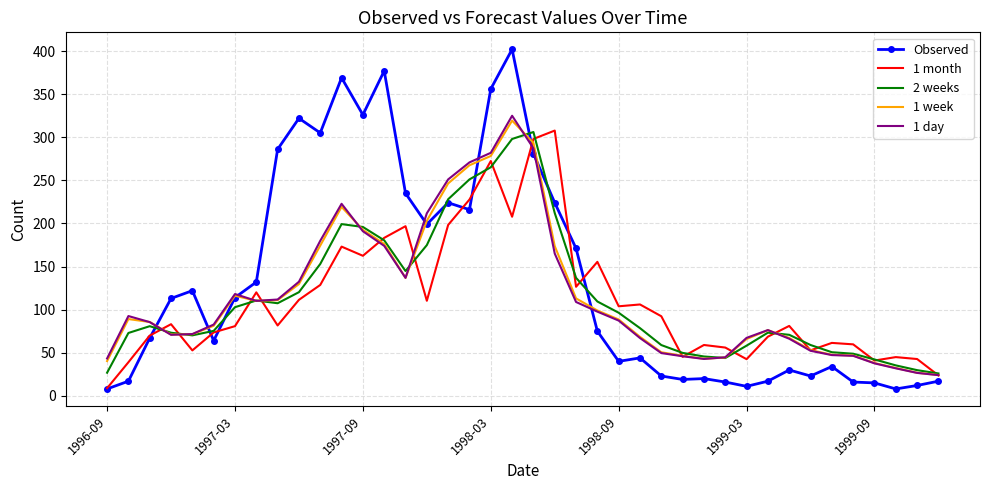

What is the difference between the second highest and second lowest values in the 2 weeks series?

271.2